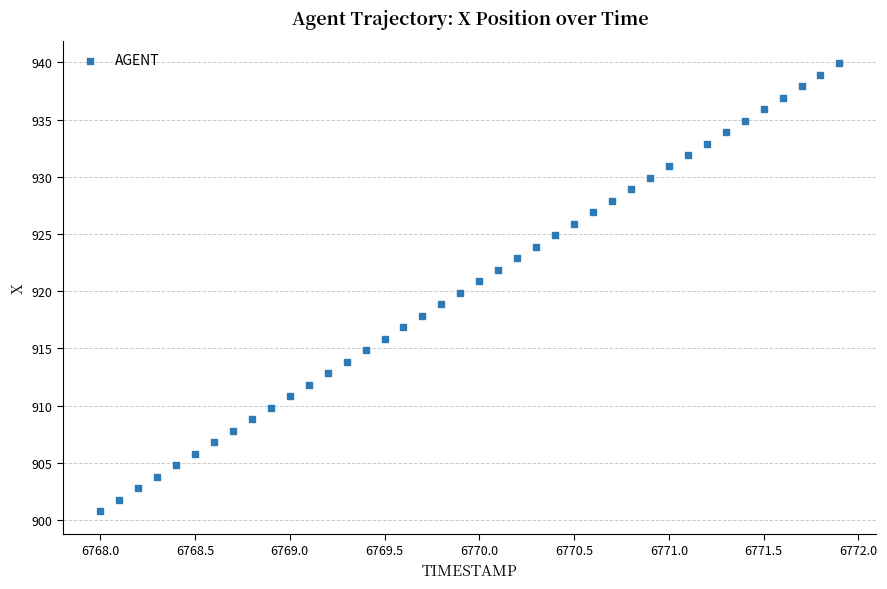

What is the range of Y values (max minus min)?

39.2